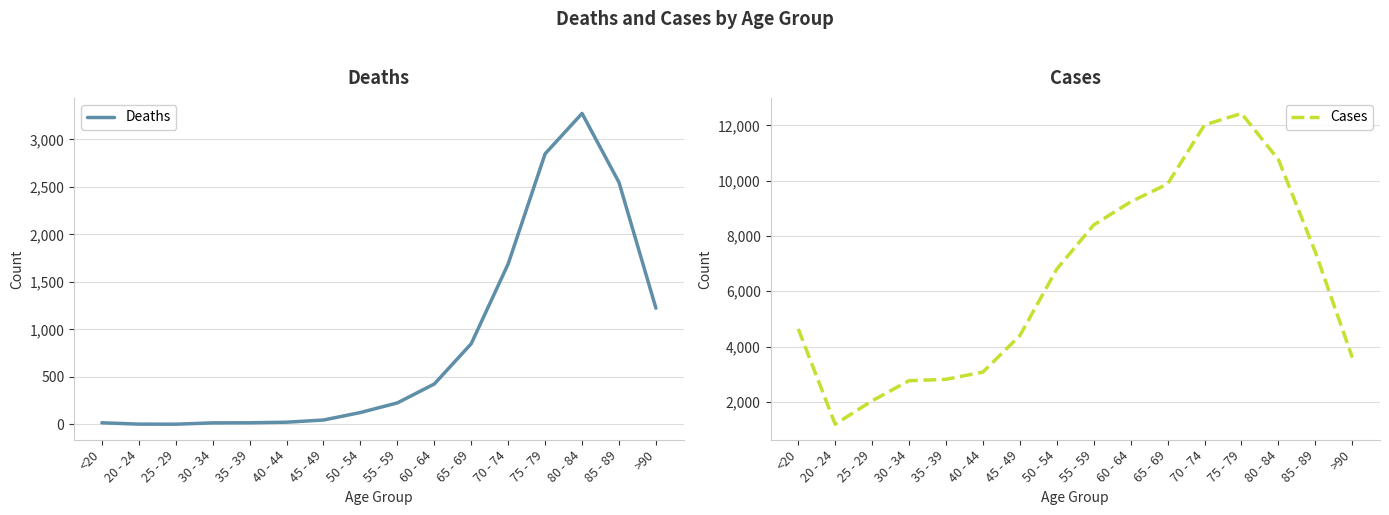

What are all the series names shown in the legend?

Deaths, Cases